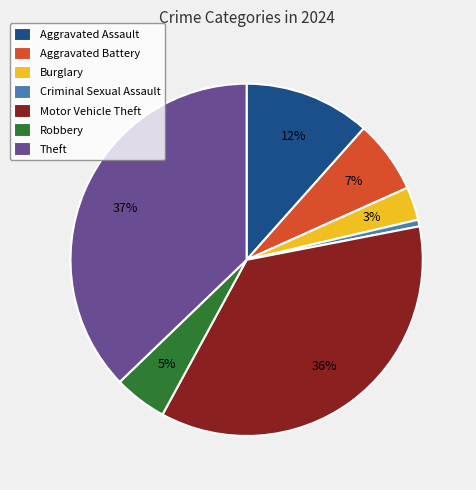

Combined, do Aggravated Battery and Criminal Sexual Assault account for over 50%?

No